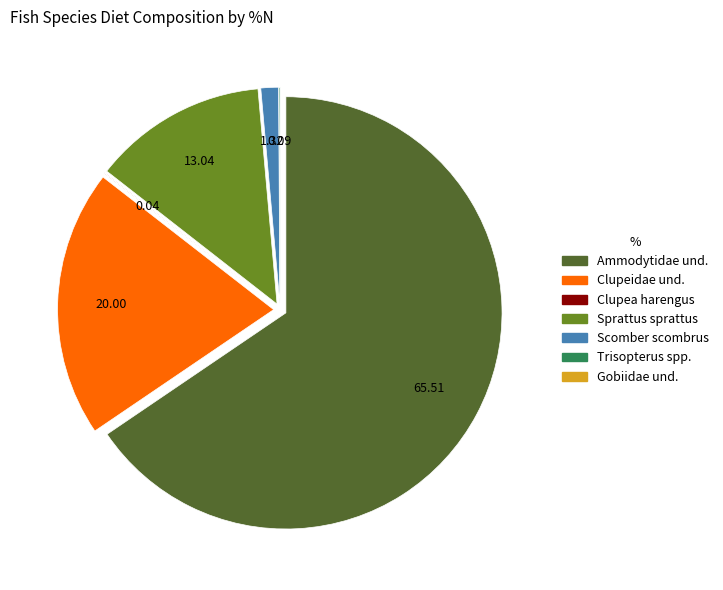

Combined, do Clupeidae und. and Ammodytidae und. account for over 50%?

Yes